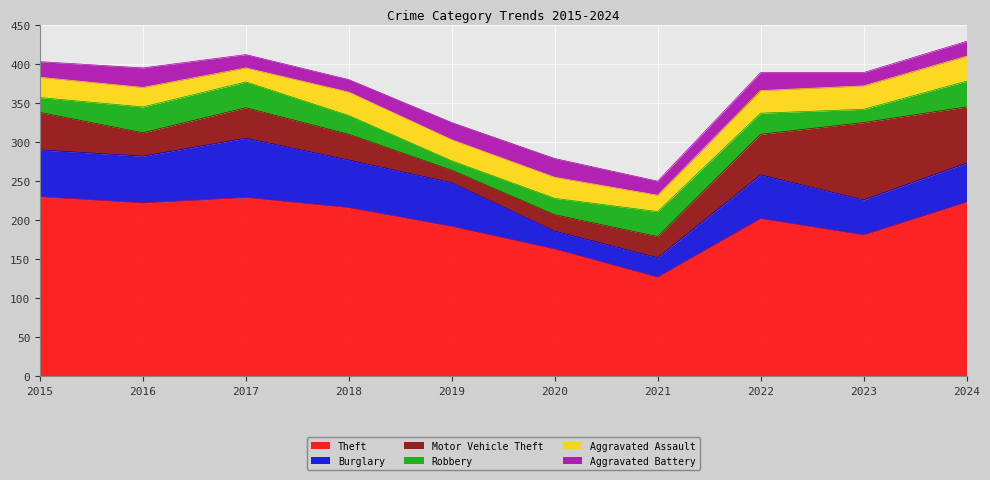

Reading left to right, list all the values displayed in this chart.

Theft: 230	222	229	216	192	163	127	202	181	223
Burglary: 60	60	76	61	56	23	25	56	45	50
Motor Vehicle Theft: 48	30	39	33	16	21	27	52	99	72
Robbery: 19	33	33	24	12	21	32	27	17	33
Aggravated Assault: 26	25	18	30	27	27	21	29	30	32
Aggravated Battery: 20	25	17	16	22	24	18	23	17	19